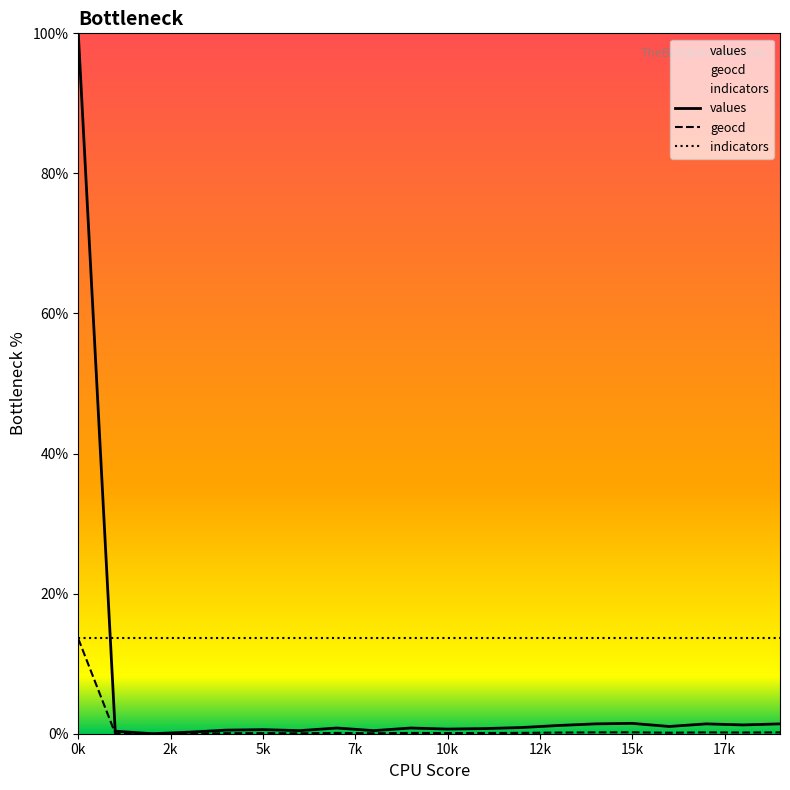

Does the chart display data point markers on the line(s)?

No